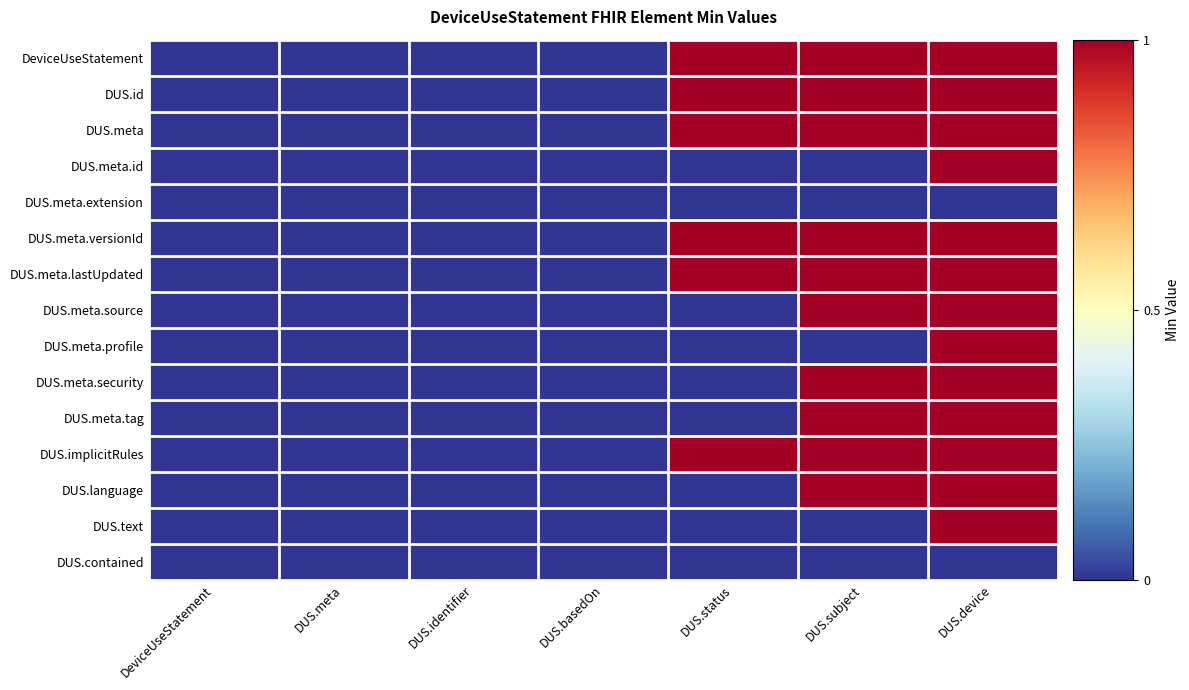

At which category is the sum across all series the highest?

DUS.device